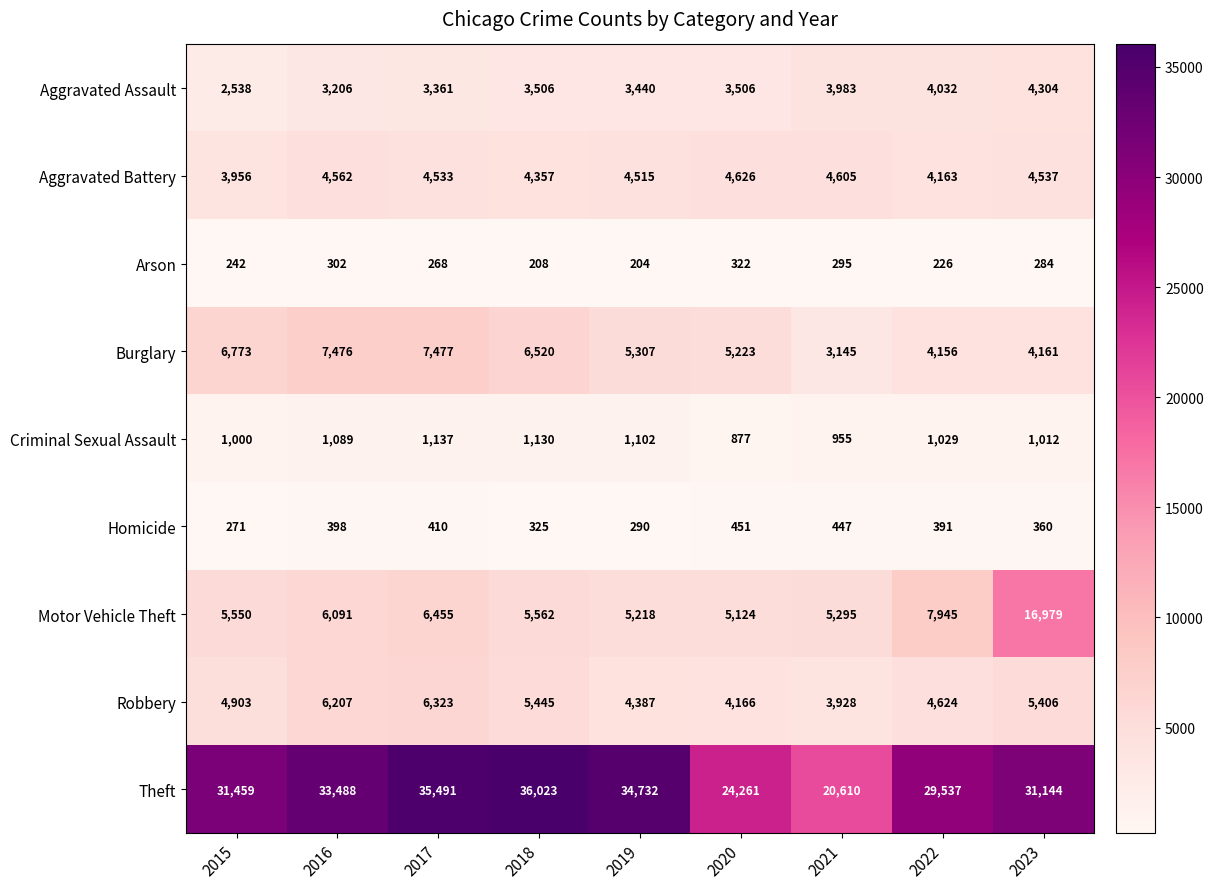

What is the greatest value displayed?

36023